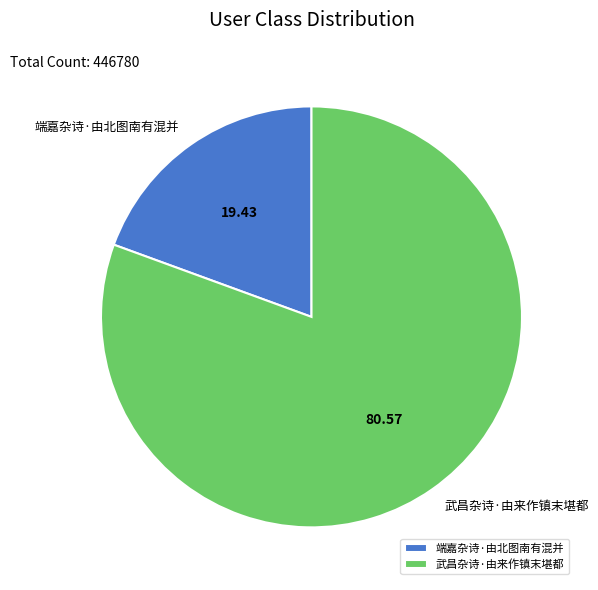

Count the number of slices in the pie.

2